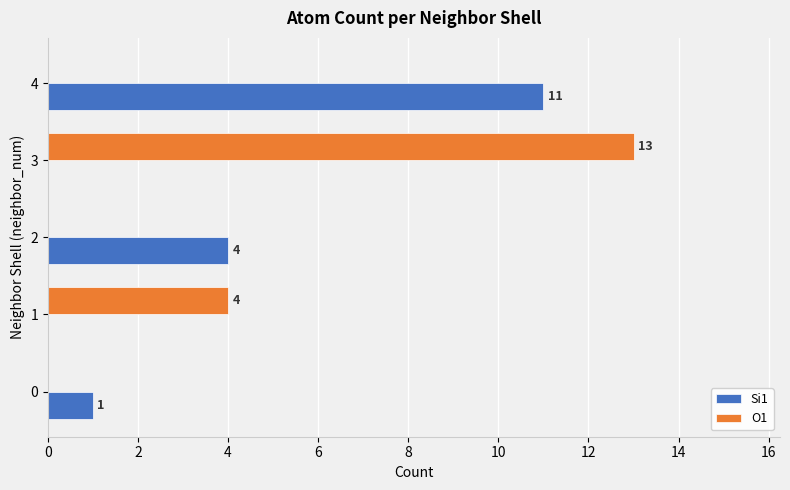

True or false: Si1 has a value of 2 at 0.

False